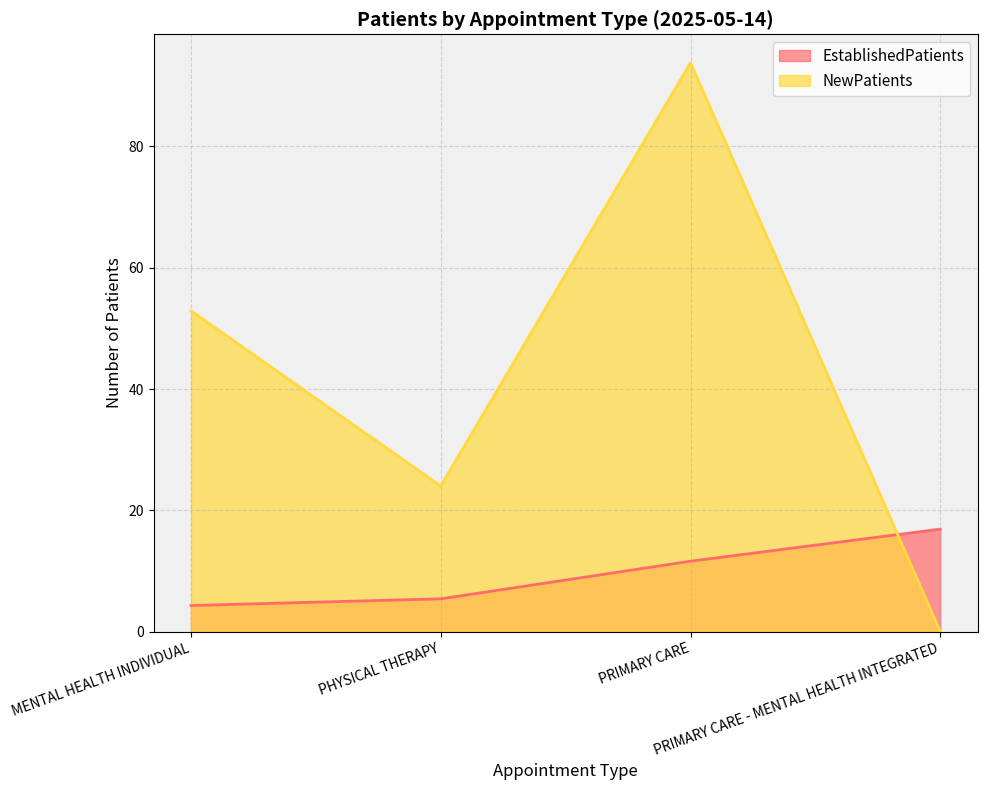

Reading left to right, what are all the values shown in this chart?

EstablishedPatients: MENTAL HEALTH INDIVIDUAL=4.3	PHYSICAL THERAPY=5.4	PRIMARY CARE=11.6	PRIMARY CARE - MENTAL HEALTH INTEGRATED=16.9
NewPatients: MENTAL HEALTH INDIVIDUAL=52.9	PHYSICAL THERAPY=24.0	PRIMARY CARE=93.8	PRIMARY CARE - MENTAL HEALTH INTEGRATED=0.0